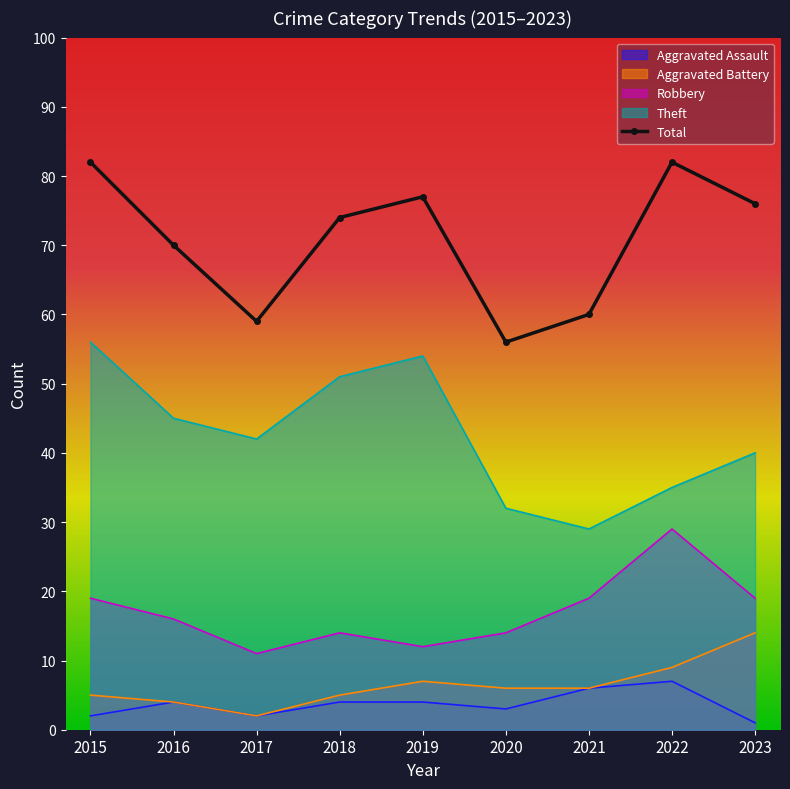

What is the total value across all series at 2018?

148